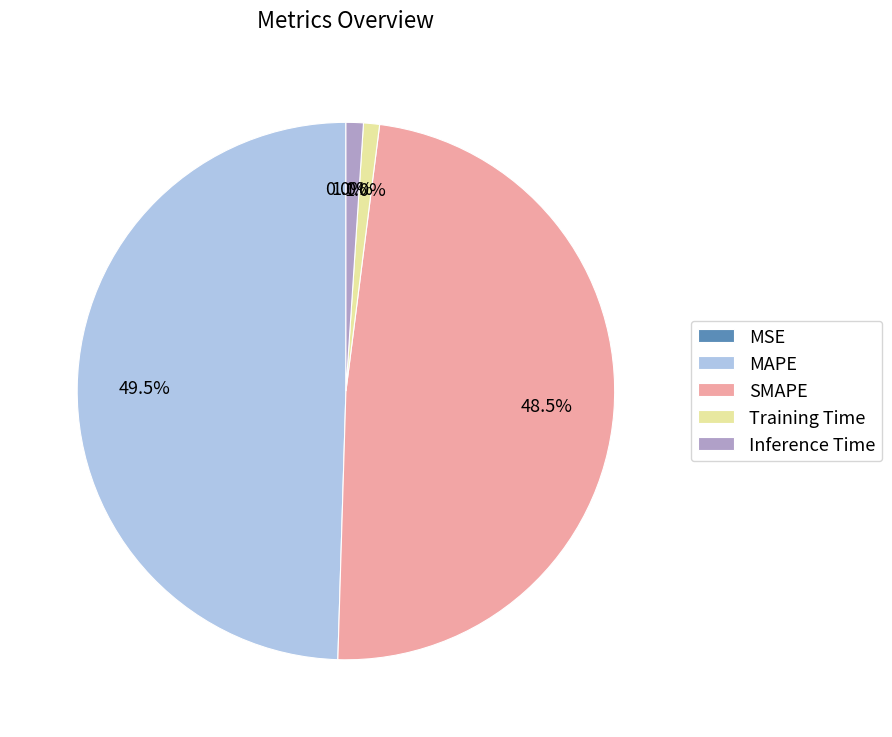

Is there any slice that represents more than half of the pie?

No